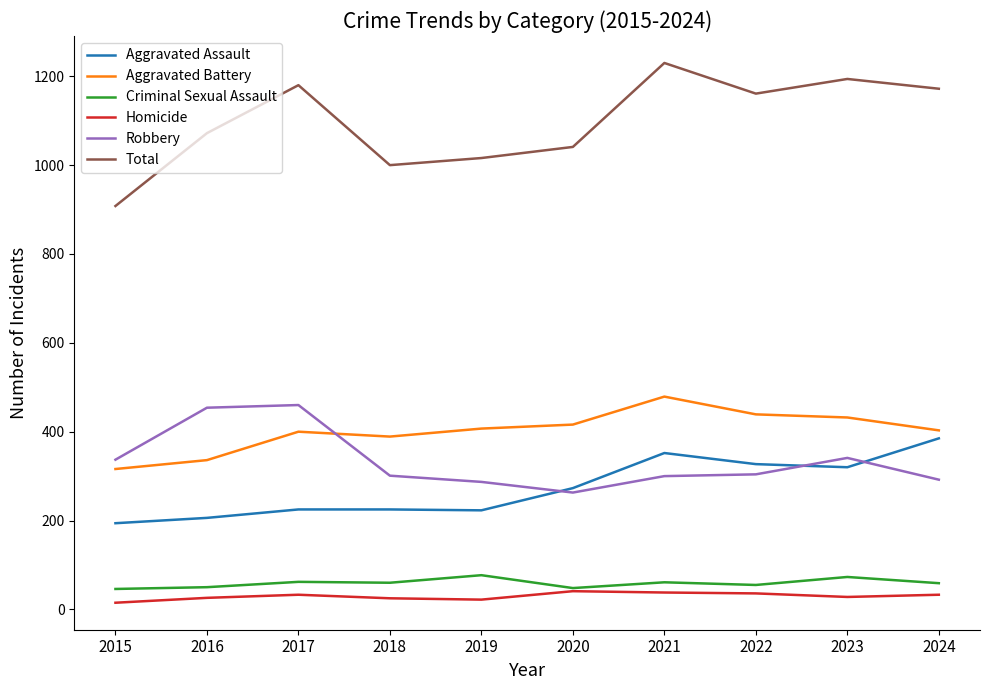

What is the highest value of the Total series?

1230